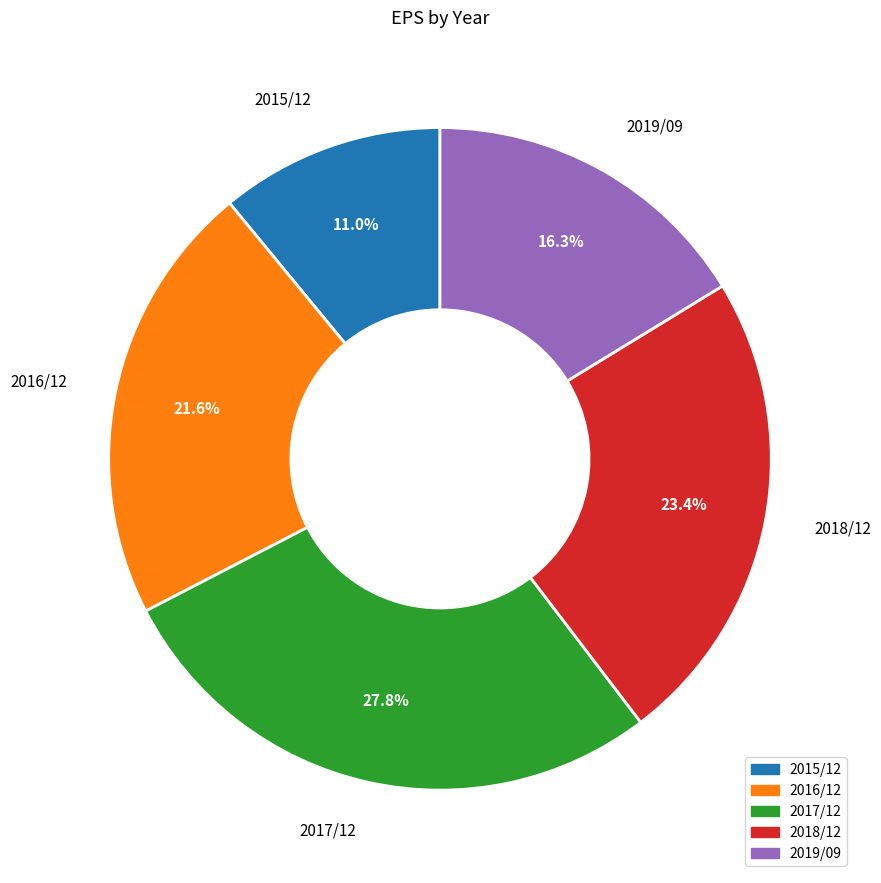

True or false: 2018/12 accounts for 23% of the total.

True